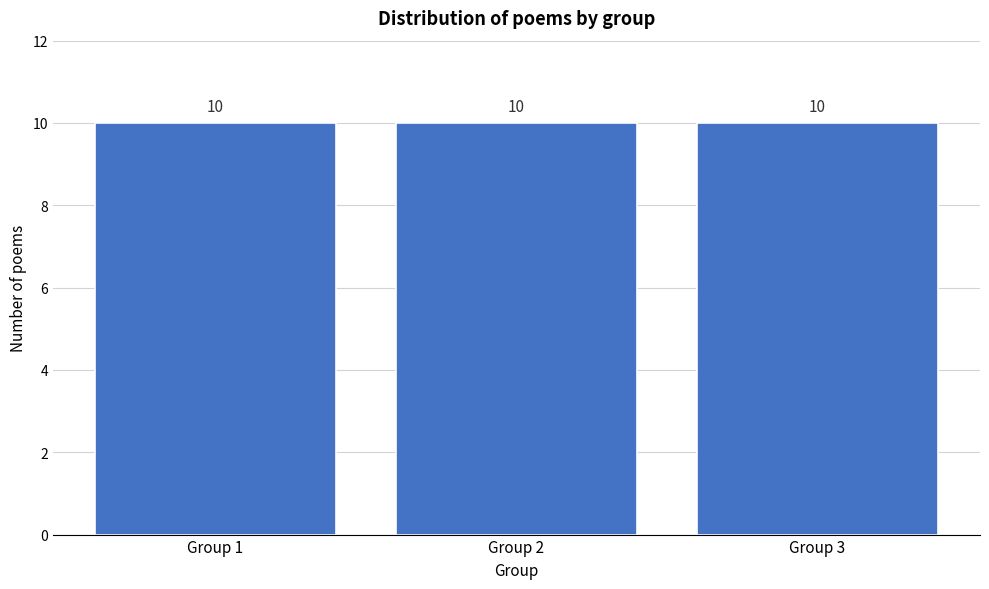

Reading left to right, list every bar in this chart as the range it spans on the x-axis followed by its height.

0.5 to 1.5: 10
1.5 to 2.5: 10
2.5 to 3.5: 10